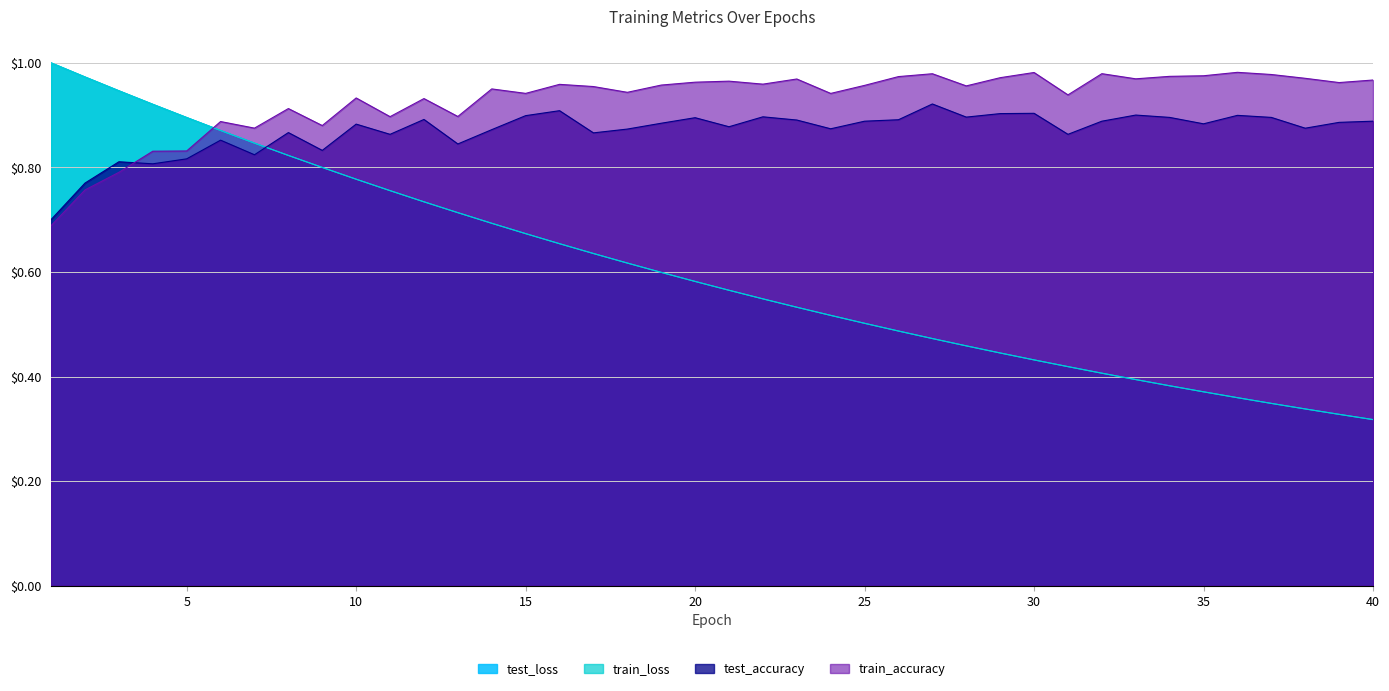

Between 3 and 7, which series saw the biggest shift?

train_loss